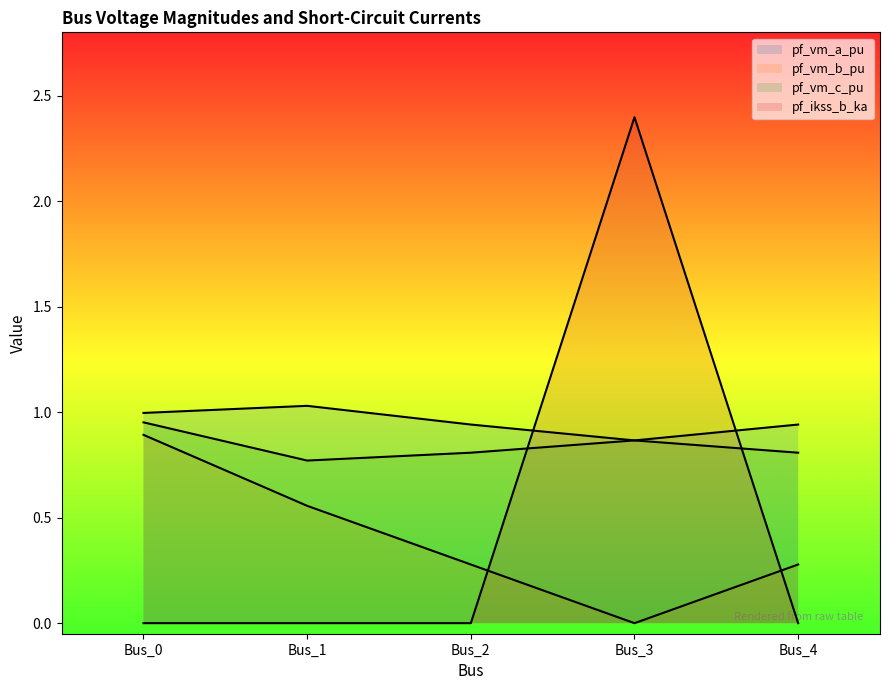

Rank the categories by pf_vm_a_pu value from highest to lowest.

Bus_1, Bus_0, Bus_2, Bus_4, Bus_3